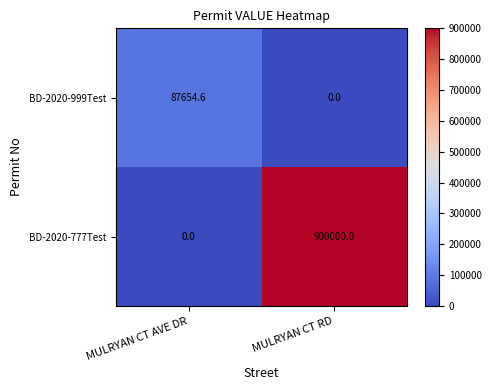

What is the sum of the BD-2020-999Test values at MULRYAN CT RD and MULRYAN CT AVE DR?

87654.6